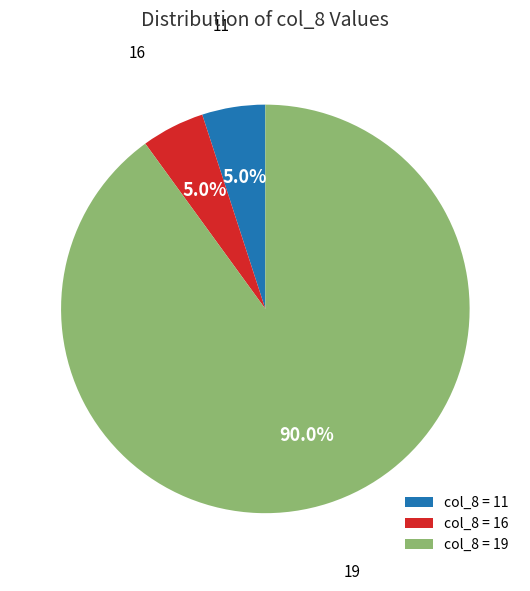

What is the ratio of the value at col_8 = 19 to the value at col_8 = 16?

18.0